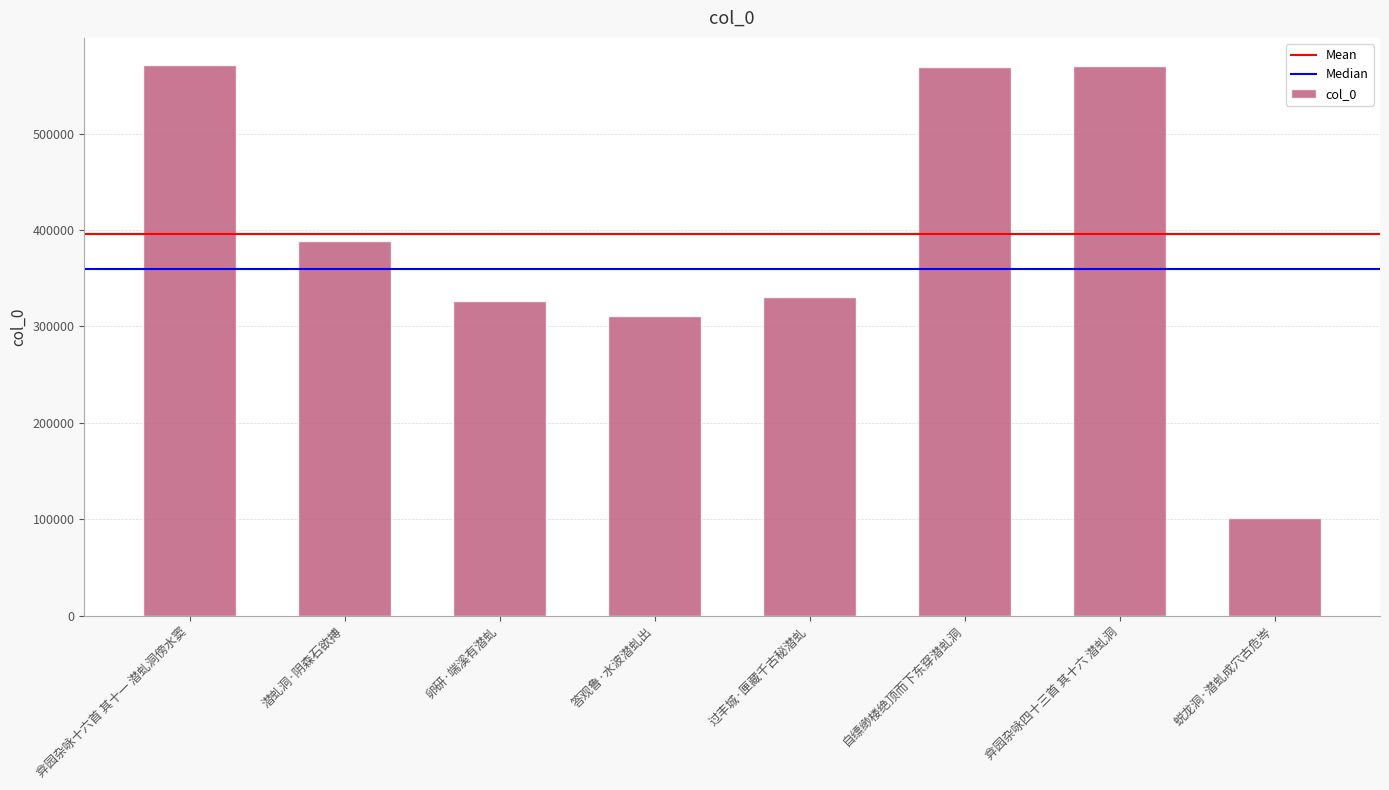

Approximately how many times larger is the value at 弇园杂咏十六首 其十一 潜虬洞傍水窦 compared to 答观鲁·水波潜虬出?

1.8